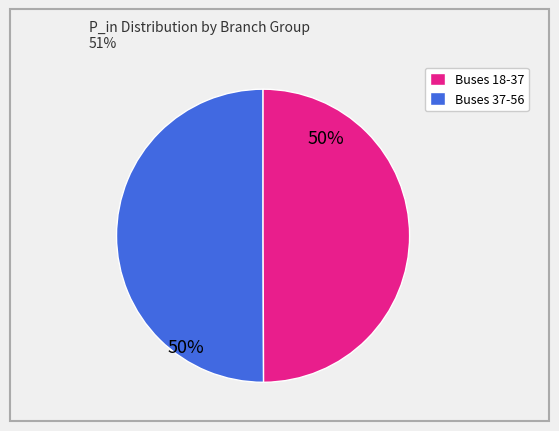

Count the number of slices in the pie.

2